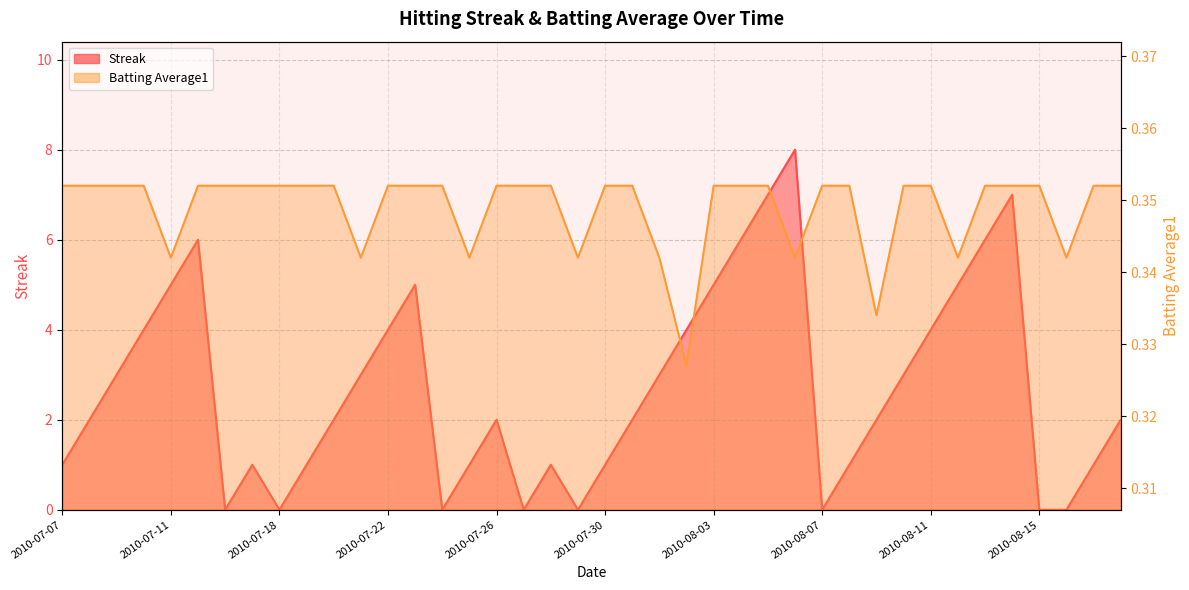

Which category has the highest value in the Batting Average1 series?

2010-07-07